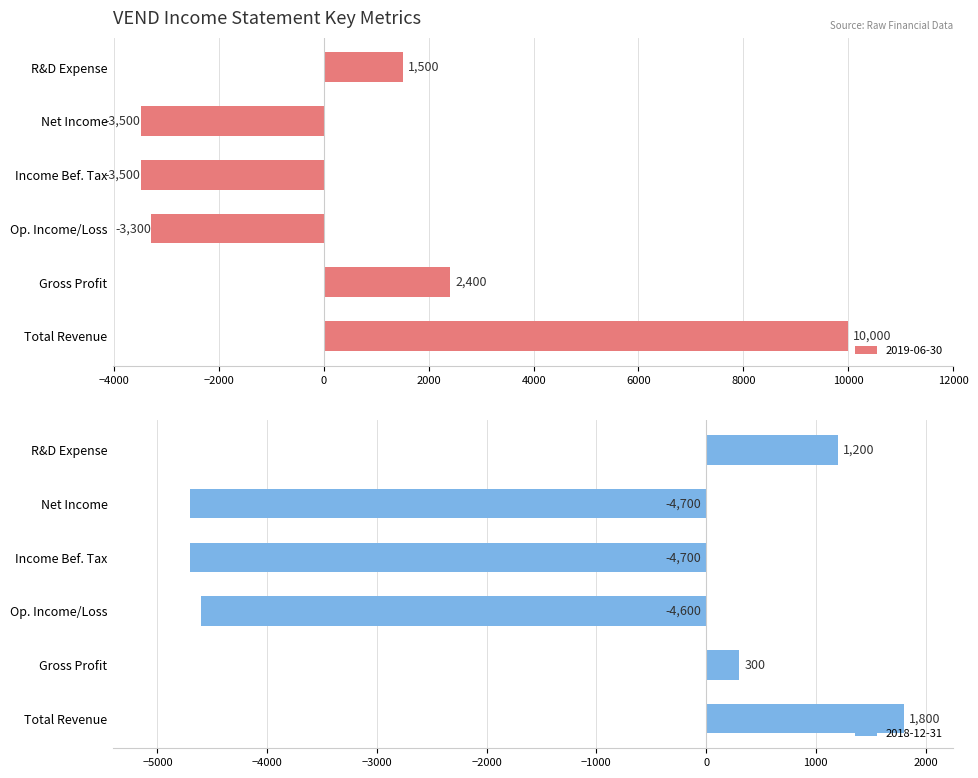

What is the approximate value of 2019-06-30 at R&D Expense?

1500